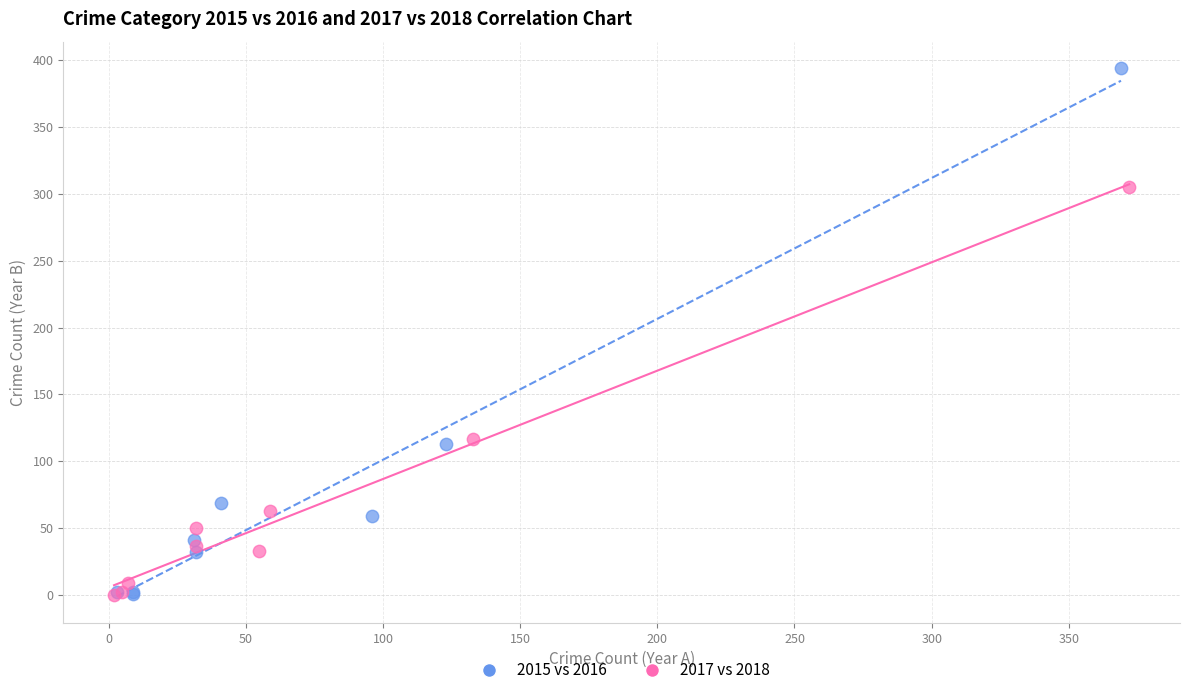

Which series has the largest Y range (max minus min)?

2015 vs 2016